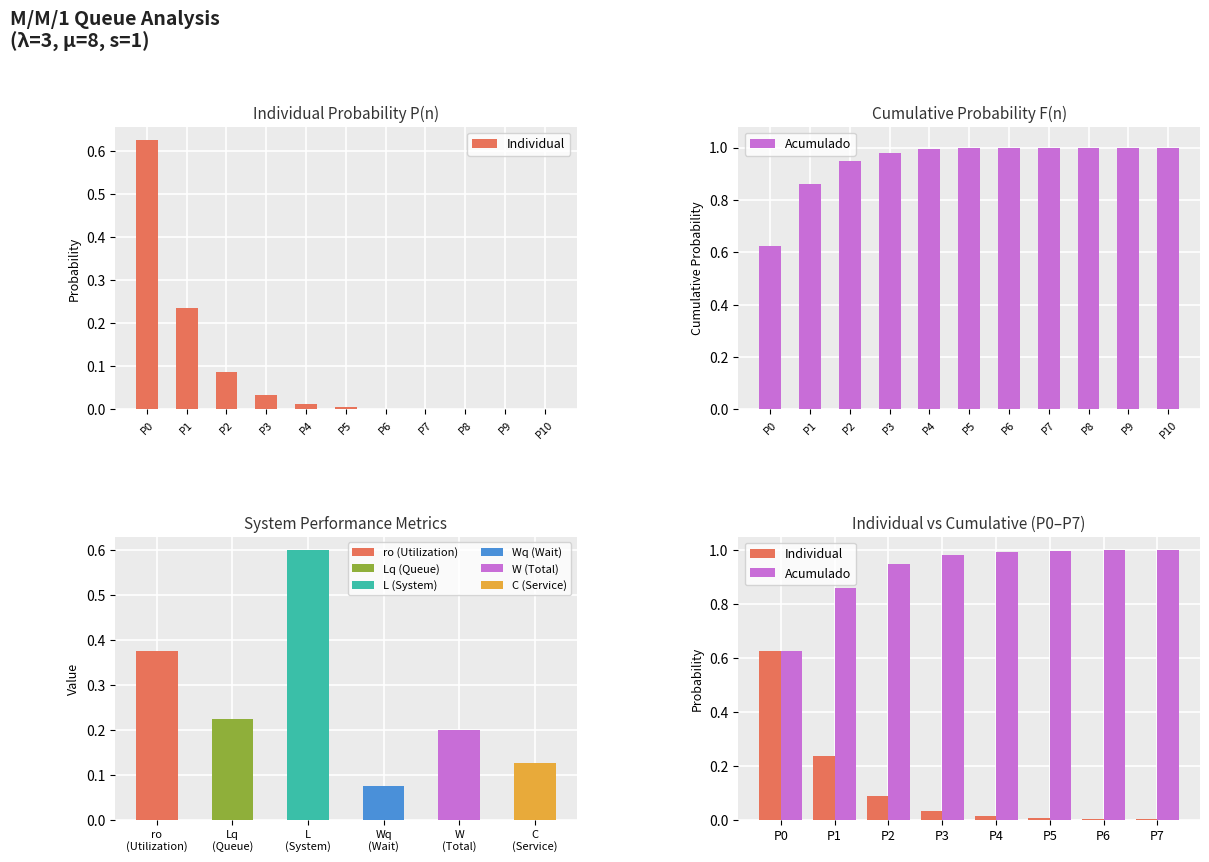

Which series has the largest range (max minus min)?

Individual